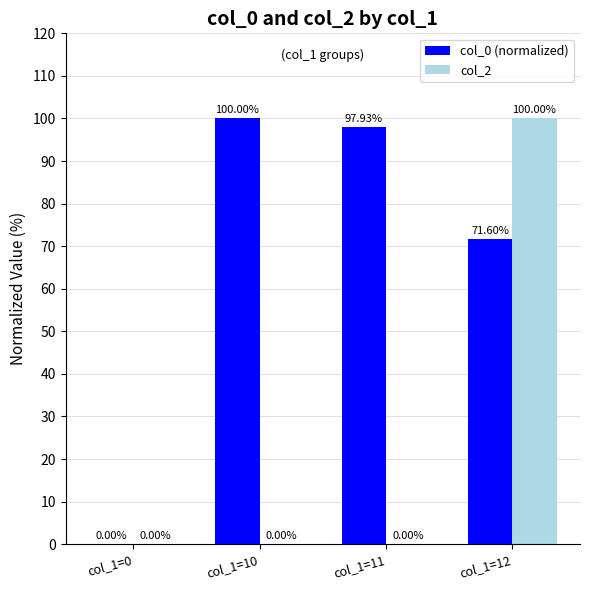

Which series changed the most between col_1=0 and col_1=11?

col_0 (normalized)